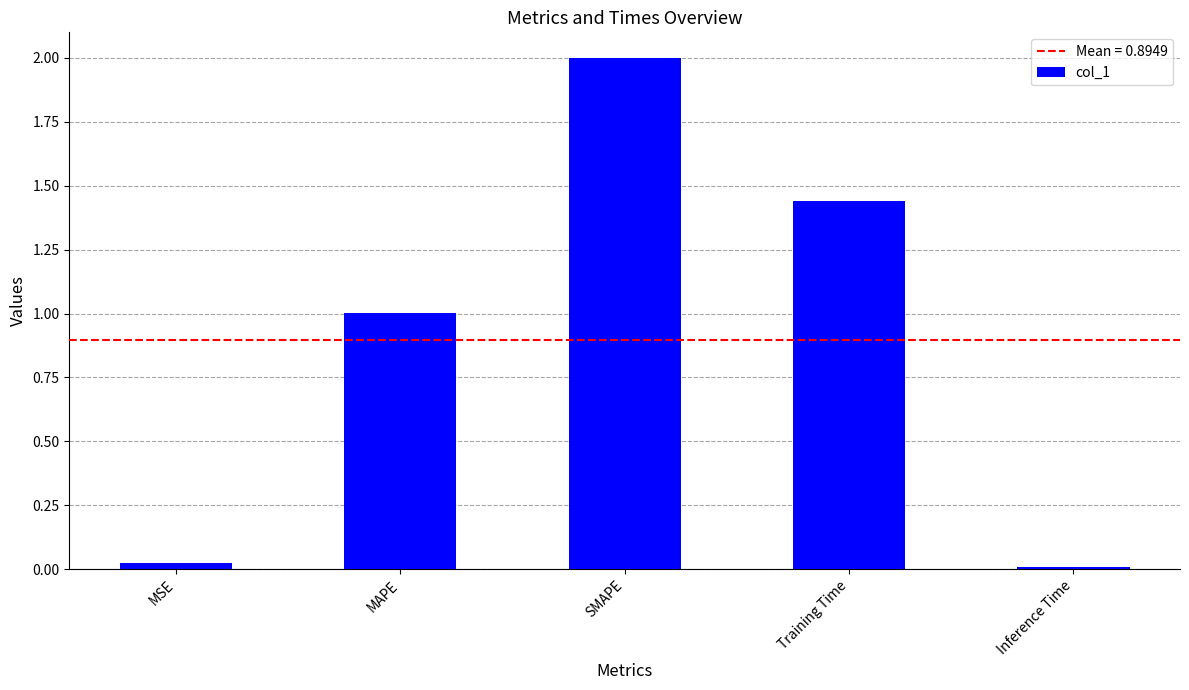

What is the label of the 1st bar from the left?

MSE